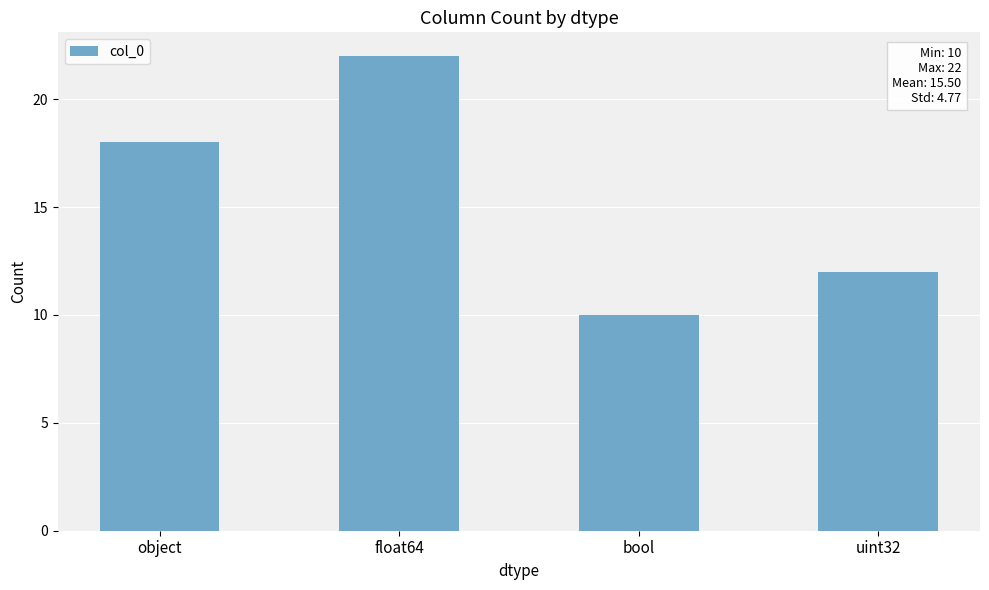

Where is the data nearest to the value 16?

object